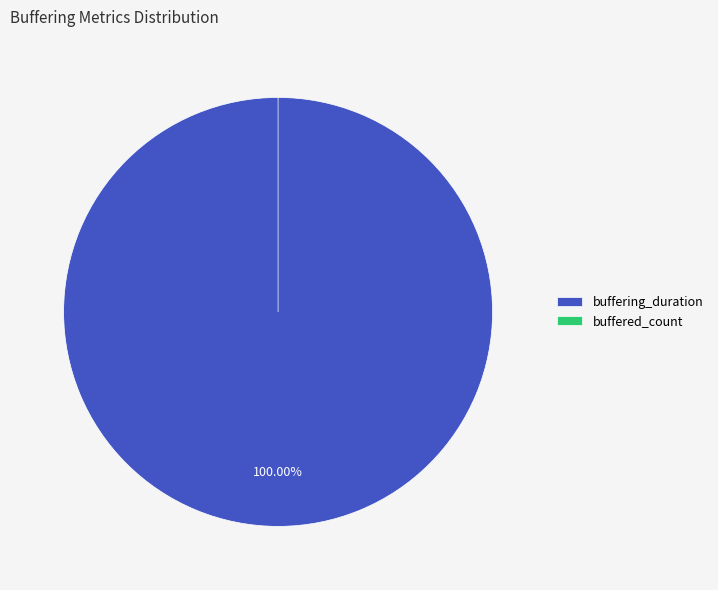

To the nearest percent, what portion does buffering_duration represent?

100%